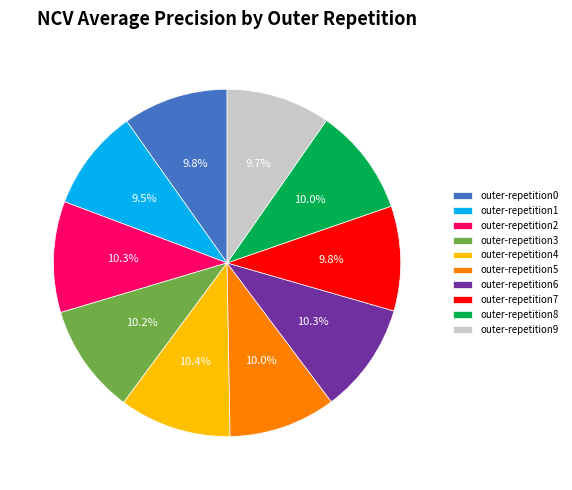

Does outer-repetition6 account for over 50% of the chart?

No